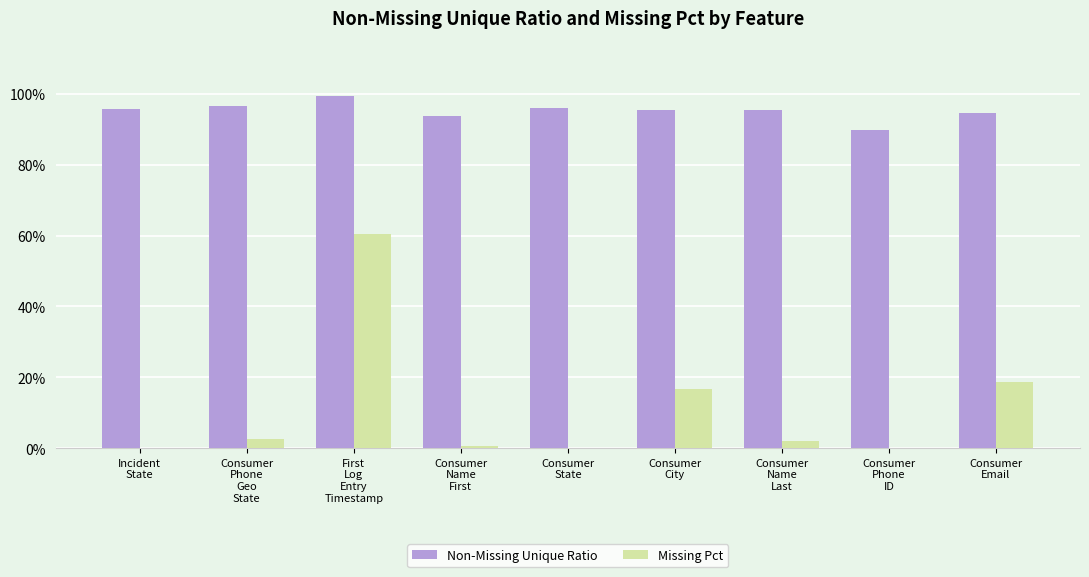

True or false: Non-Missing Unique Ratio has a value of 1.0 at Consumer
Phone
Geo
State.

True